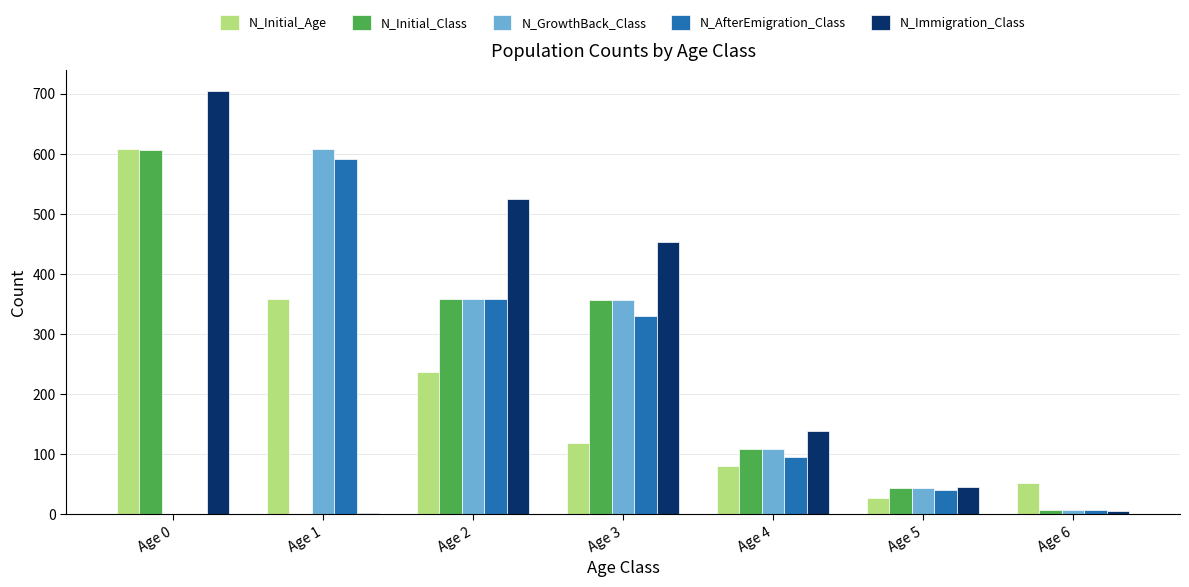

What is the sum of all N_Initial_Class values?

1484